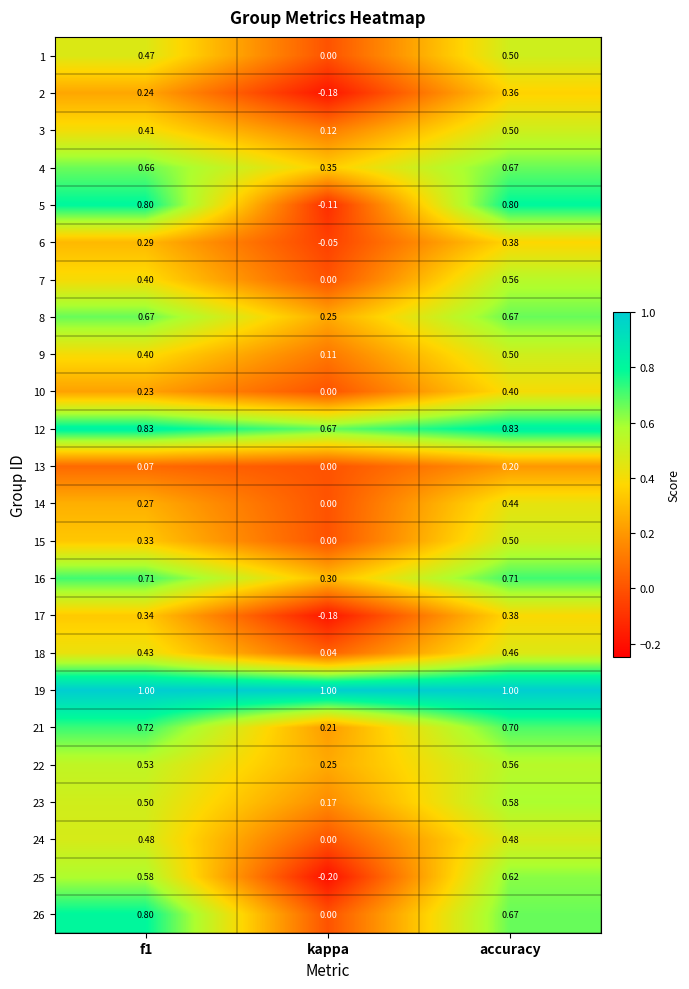

Where is 6 nearest to the value 0?

kappa